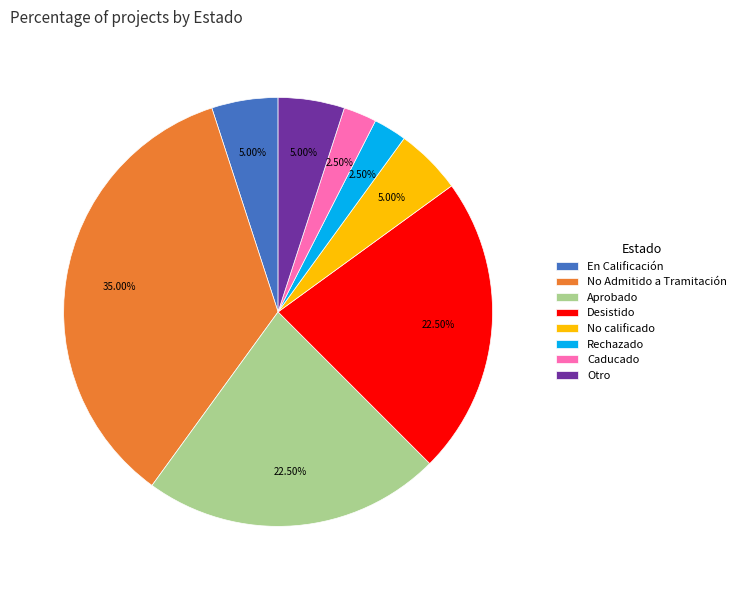

Does Rechazado account for over 50% of the chart?

No